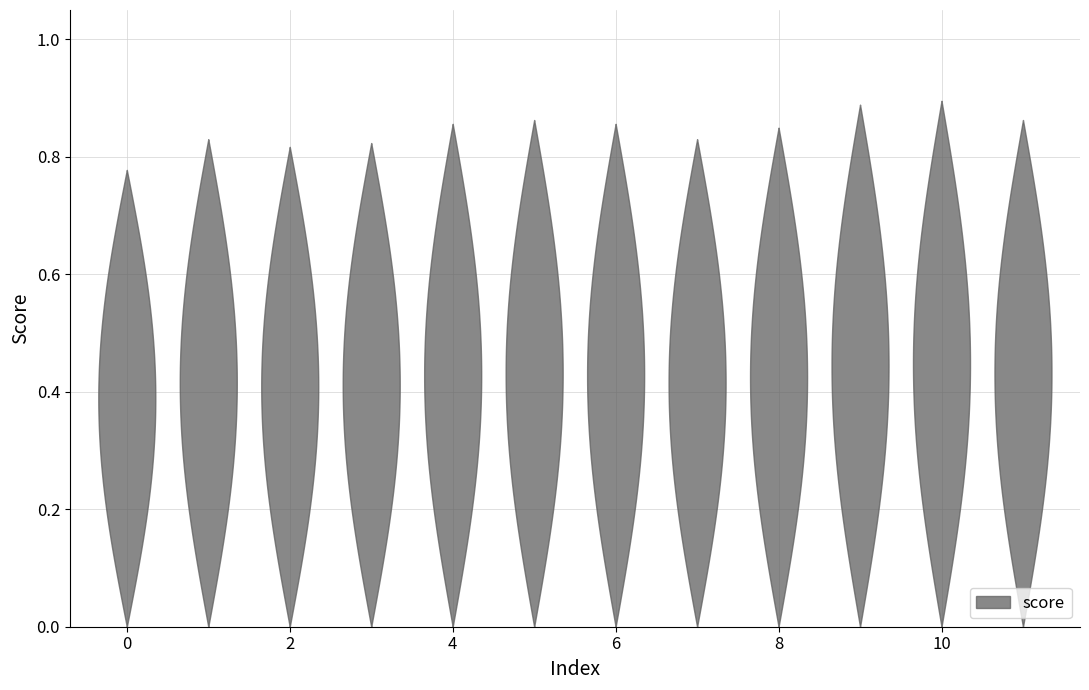

Reading left to right, transcribe all the data shown in this chart.

0=0.8	1=0.8	2=0.8	3=0.8	4=0.9	5=0.9	6=0.9	7=0.8	8=0.8	9=0.9	10=0.9	11=0.9